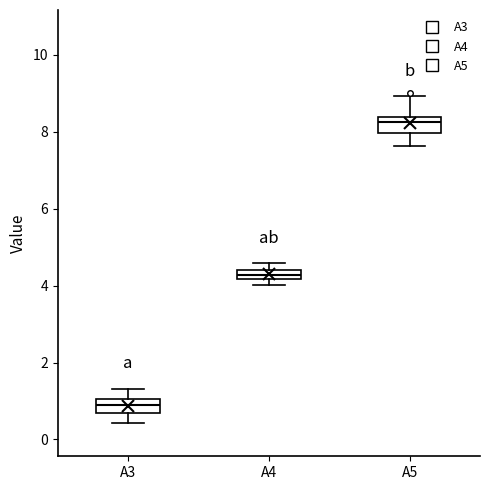

Which box's median line is the highest?

A5